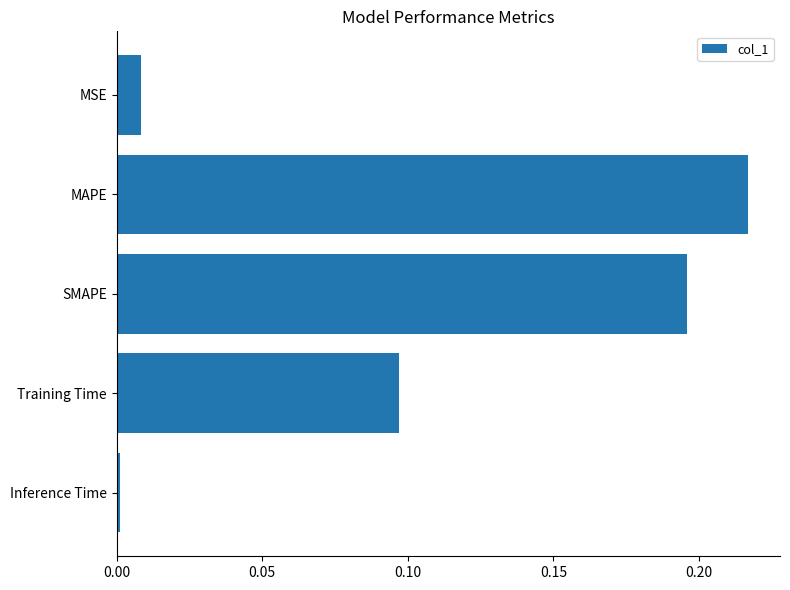

What is the sum of all values?

0.5